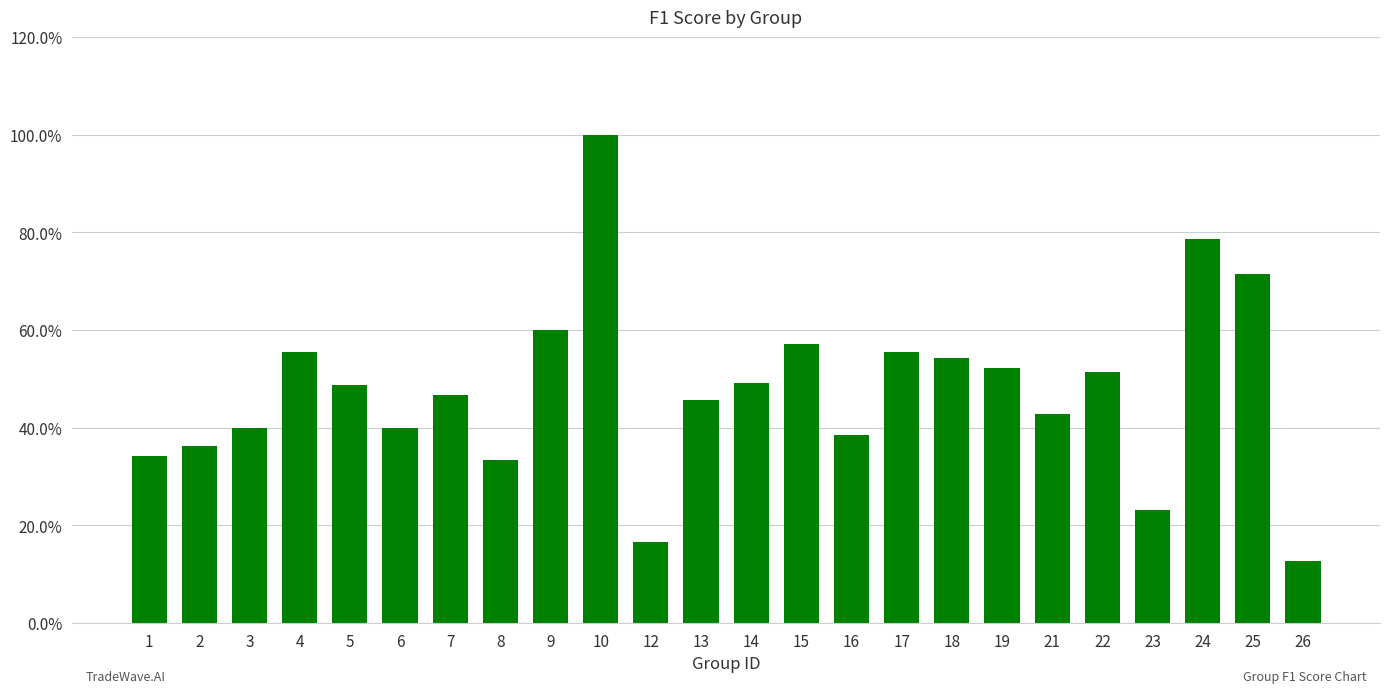

The chart shows a value of 0.2 at 23. True or false?

True